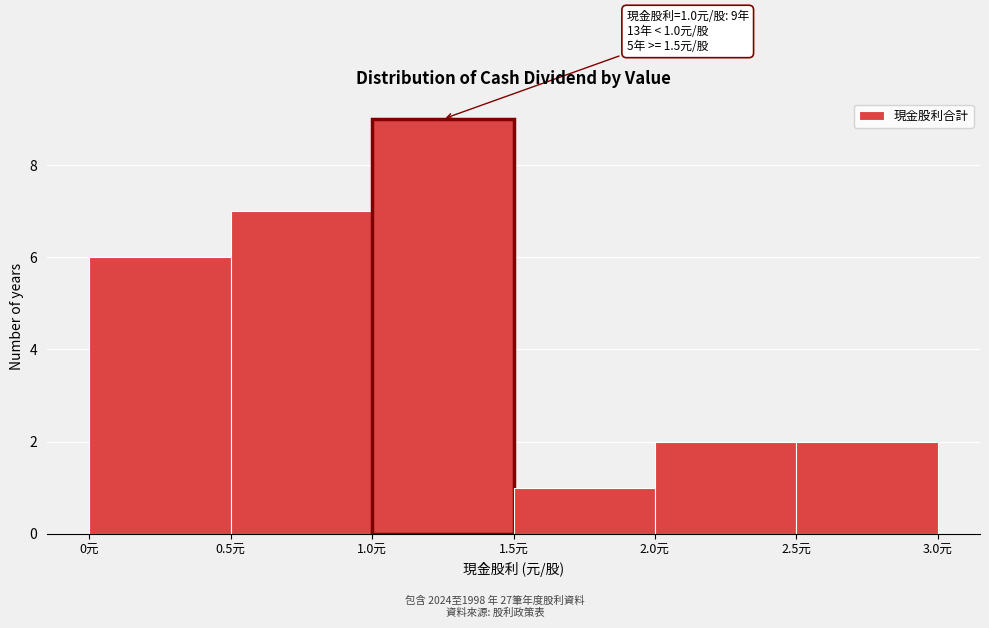

Over which range of the x-axis is the bar tallest?

1.0 to 1.5